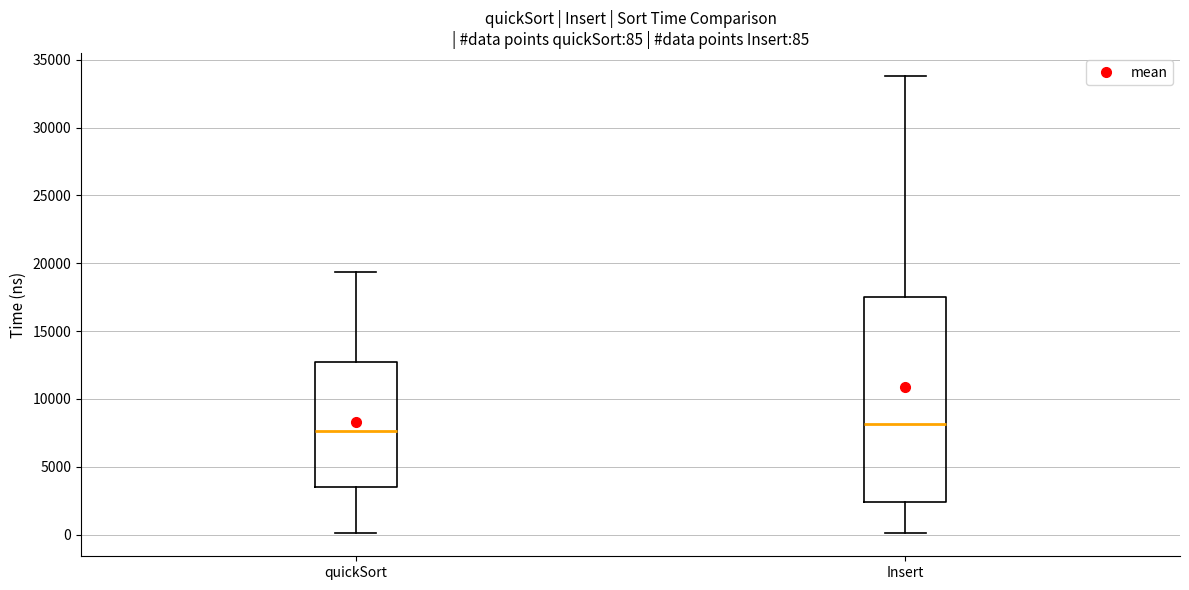

Which box has the lowest median line?

quickSort